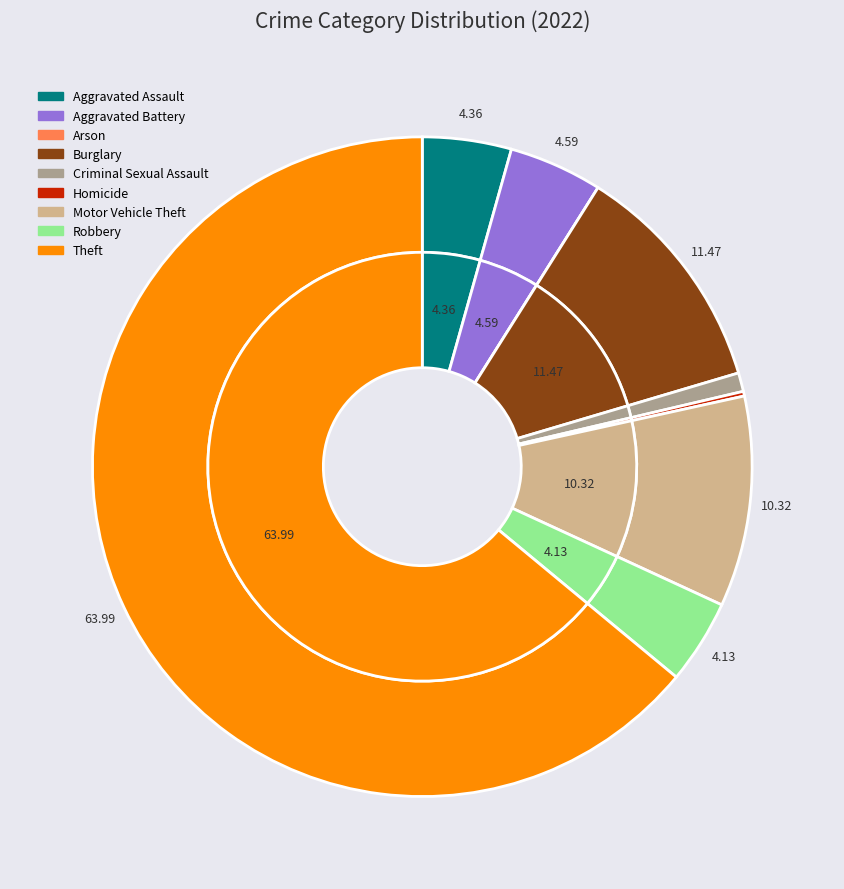

Count the number of slices in the pie.

9